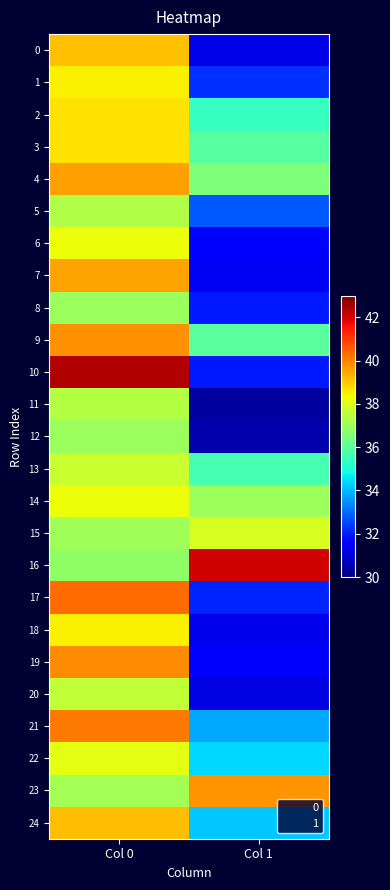

Which series has the largest total across all categories?

16